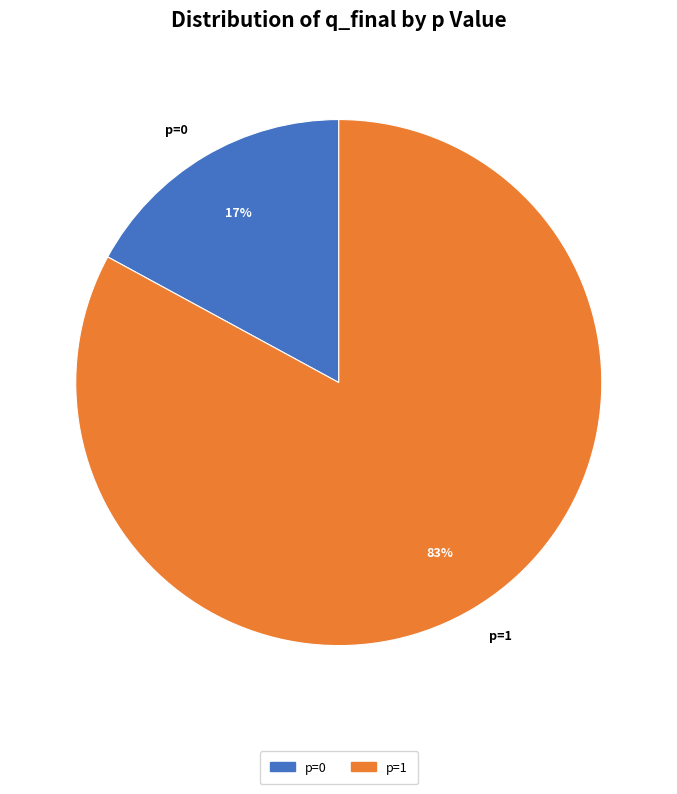

Is there any slice that represents more than half of the pie?

Yes